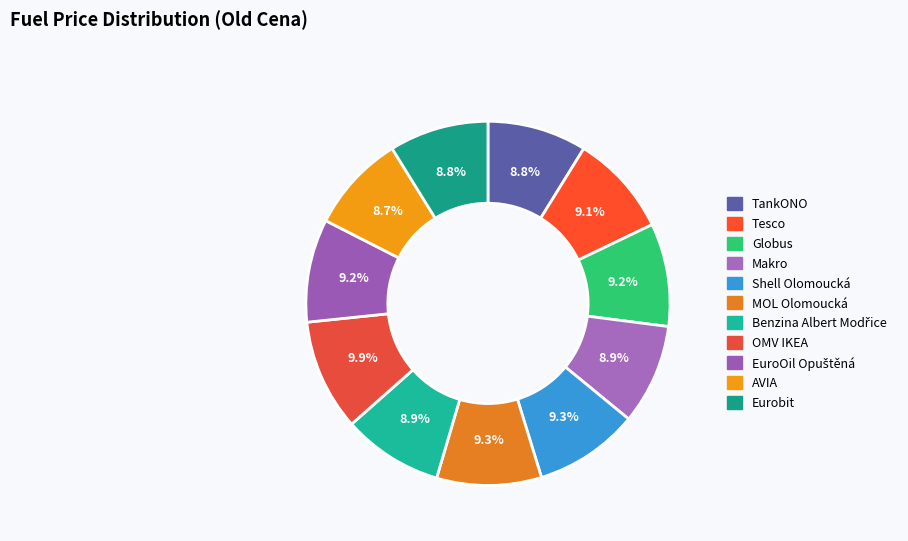

To the nearest percent, what percentage of the pie is Globus?

9%